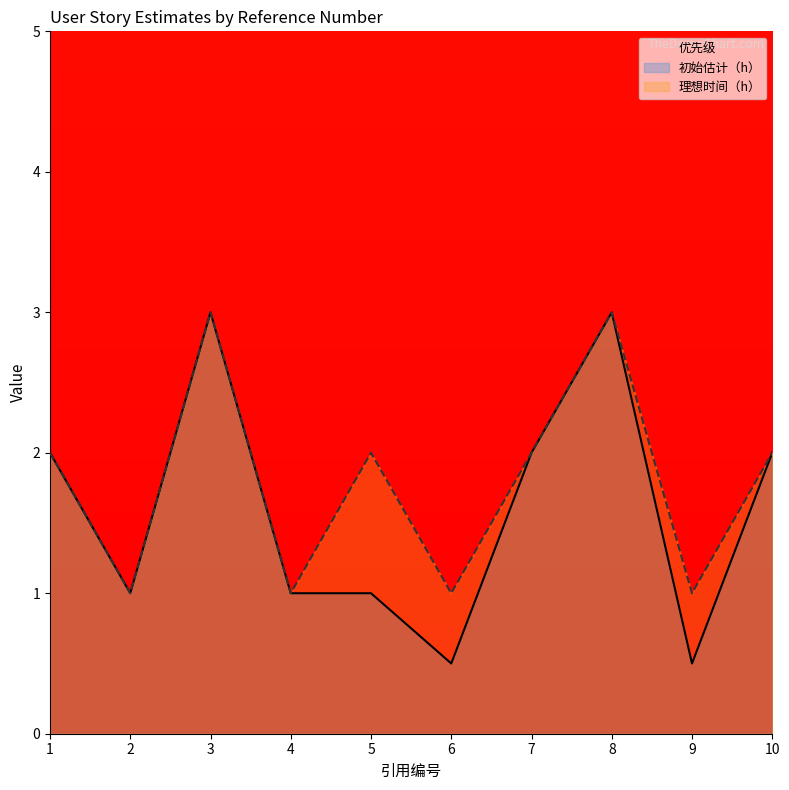

Reading right to left, what are all the values shown in this chart?

初始估计（h）: 2.0	0.5	3.0	2.0	0.5	1.0	1.0	3.0	1.0	2.0
理想时间（h）: 2.0	1.0	3.0	2.0	1.0	2.0	1.0	3.0	1.0	2.0